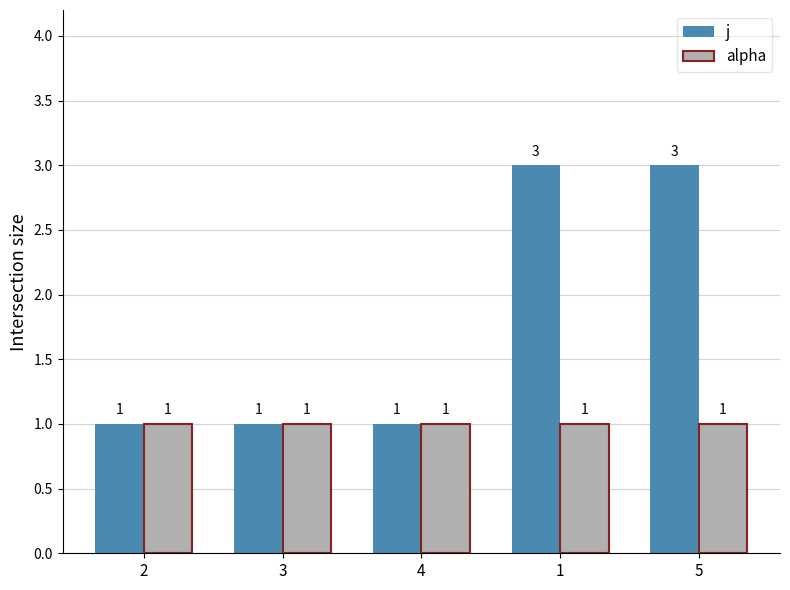

What is the sum of all alpha values?

5